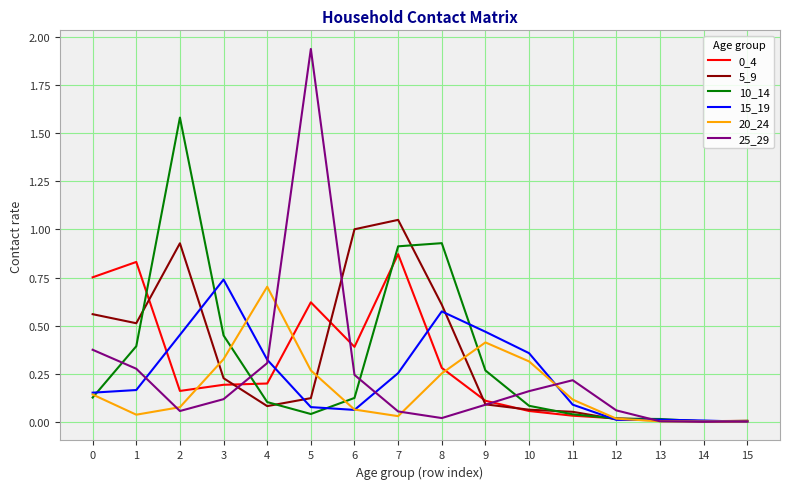

Which series has the widest spread of values?

25_29